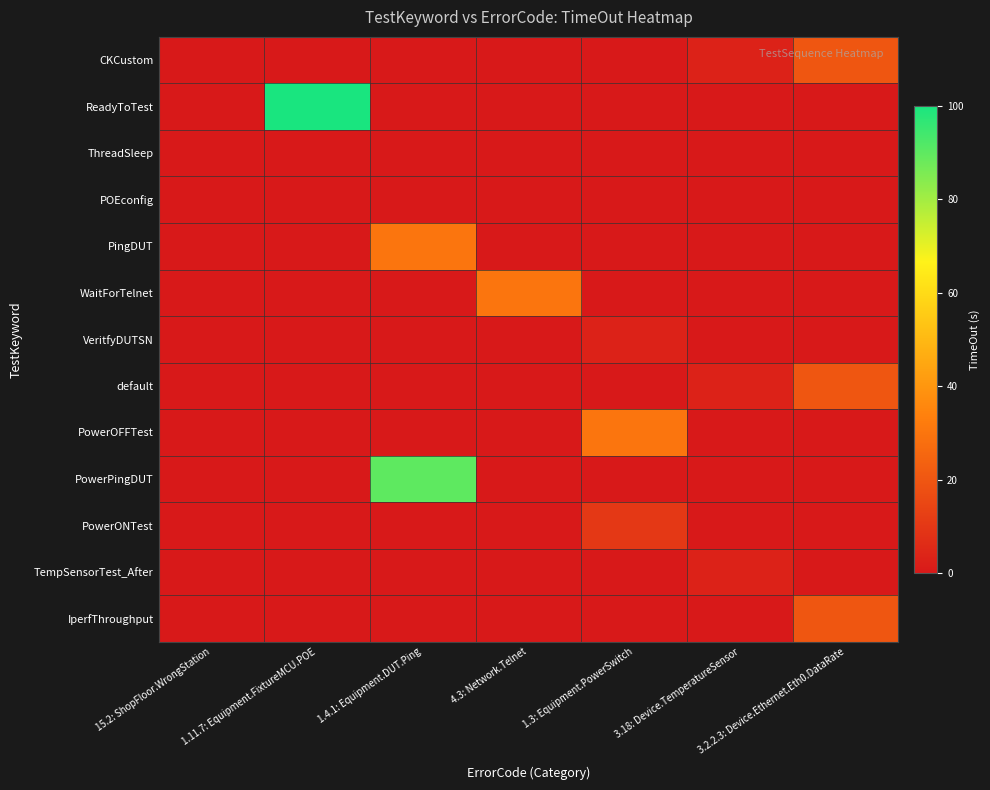

Reading left to right, list all the values displayed in this chart.

CKCustom: 15.2: ShopFloor.WrongStation=0	1.11.7: Equipment.FixtureMCU.POE=0	1.4.1: Equipment.DUT.Ping=0	4.3: Network.Telnet=0	1.3: Equipment.PowerSwitch=0	3.18: Device.TemperatureSensor=3	3.2.2.3: Device.Ethernet.Eth0.DataRate=20
ReadyToTest: 15.2: ShopFloor.WrongStation=0	1.11.7: Equipment.FixtureMCU.POE=100	1.4.1: Equipment.DUT.Ping=0	4.3: Network.Telnet=0	1.3: Equipment.PowerSwitch=0	3.18: Device.TemperatureSensor=0	3.2.2.3: Device.Ethernet.Eth0.DataRate=0
ThreadSleep: 15.2: ShopFloor.WrongStation=0	1.11.7: Equipment.FixtureMCU.POE=0	1.4.1: Equipment.DUT.Ping=0	4.3: Network.Telnet=0	1.3: Equipment.PowerSwitch=0	3.18: Device.TemperatureSensor=0	3.2.2.3: Device.Ethernet.Eth0.DataRate=0
POEconfig: 15.2: ShopFloor.WrongStation=0	1.11.7: Equipment.FixtureMCU.POE=0	1.4.1: Equipment.DUT.Ping=0	4.3: Network.Telnet=0	1.3: Equipment.PowerSwitch=0	3.18: Device.TemperatureSensor=0	3.2.2.3: Device.Ethernet.Eth0.DataRate=0
PingDUT: 15.2: ShopFloor.WrongStation=0	1.11.7: Equipment.FixtureMCU.POE=0	1.4.1: Equipment.DUT.Ping=30	4.3: Network.Telnet=0	1.3: Equipment.PowerSwitch=0	3.18: Device.TemperatureSensor=0	3.2.2.3: Device.Ethernet.Eth0.DataRate=0
WaitForTelnet: 15.2: ShopFloor.WrongStation=0	1.11.7: Equipment.FixtureMCU.POE=0	1.4.1: Equipment.DUT.Ping=0	4.3: Network.Telnet=30	1.3: Equipment.PowerSwitch=0	3.18: Device.TemperatureSensor=0	3.2.2.3: Device.Ethernet.Eth0.DataRate=0
VeritfyDUTSN: 15.2: ShopFloor.WrongStation=0	1.11.7: Equipment.FixtureMCU.POE=0	1.4.1: Equipment.DUT.Ping=0	4.3: Network.Telnet=0	1.3: Equipment.PowerSwitch=3	3.18: Device.TemperatureSensor=0	3.2.2.3: Device.Ethernet.Eth0.DataRate=0
default: 15.2: ShopFloor.WrongStation=0	1.11.7: Equipment.FixtureMCU.POE=0	1.4.1: Equipment.DUT.Ping=0	4.3: Network.Telnet=0	1.3: Equipment.PowerSwitch=0	3.18: Device.TemperatureSensor=3	3.2.2.3: Device.Ethernet.Eth0.DataRate=20
PowerOFFTest: 15.2: ShopFloor.WrongStation=0	1.11.7: Equipment.FixtureMCU.POE=0	1.4.1: Equipment.DUT.Ping=0	4.3: Network.Telnet=0	1.3: Equipment.PowerSwitch=30	3.18: Device.TemperatureSensor=0	3.2.2.3: Device.Ethernet.Eth0.DataRate=0
PowerPingDUT: 15.2: ShopFloor.WrongStation=0	1.11.7: Equipment.FixtureMCU.POE=0	1.4.1: Equipment.DUT.Ping=90	4.3: Network.Telnet=0	1.3: Equipment.PowerSwitch=0	3.18: Device.TemperatureSensor=0	3.2.2.3: Device.Ethernet.Eth0.DataRate=0
PowerONTest: 15.2: ShopFloor.WrongStation=0	1.11.7: Equipment.FixtureMCU.POE=0	1.4.1: Equipment.DUT.Ping=0	4.3: Network.Telnet=0	1.3: Equipment.PowerSwitch=10	3.18: Device.TemperatureSensor=0	3.2.2.3: Device.Ethernet.Eth0.DataRate=0
TempSensorTest_After: 15.2: ShopFloor.WrongStation=0	1.11.7: Equipment.FixtureMCU.POE=0	1.4.1: Equipment.DUT.Ping=0	4.3: Network.Telnet=0	1.3: Equipment.PowerSwitch=0	3.18: Device.TemperatureSensor=3	3.2.2.3: Device.Ethernet.Eth0.DataRate=0
IperfThroughput: 15.2: ShopFloor.WrongStation=0	1.11.7: Equipment.FixtureMCU.POE=0	1.4.1: Equipment.DUT.Ping=0	4.3: Network.Telnet=0	1.3: Equipment.PowerSwitch=0	3.18: Device.TemperatureSensor=0	3.2.2.3: Device.Ethernet.Eth0.DataRate=20